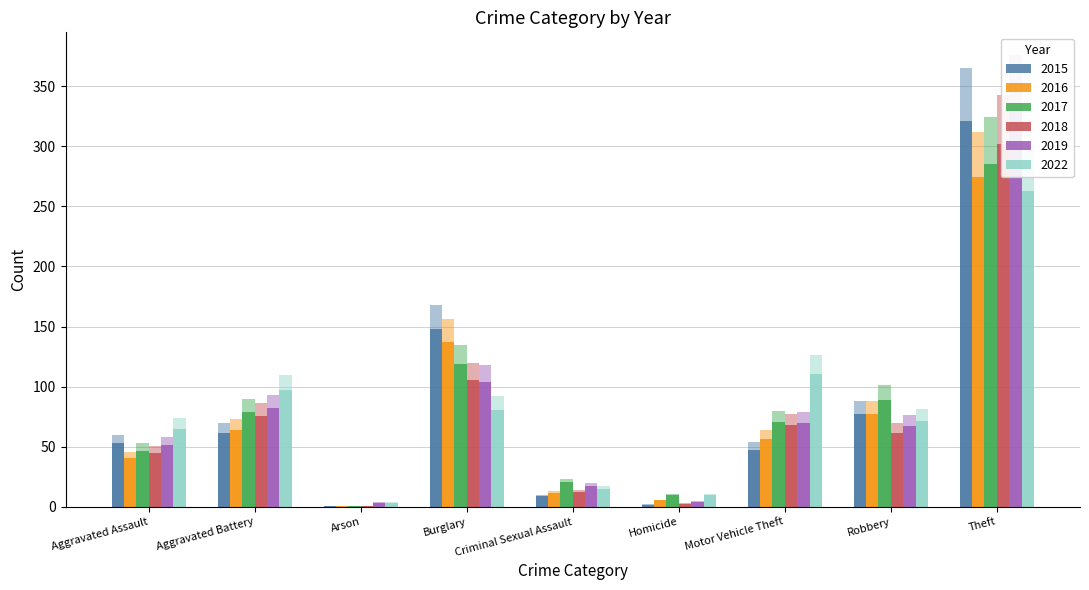

What is the average value of the 2017 series?

90.9